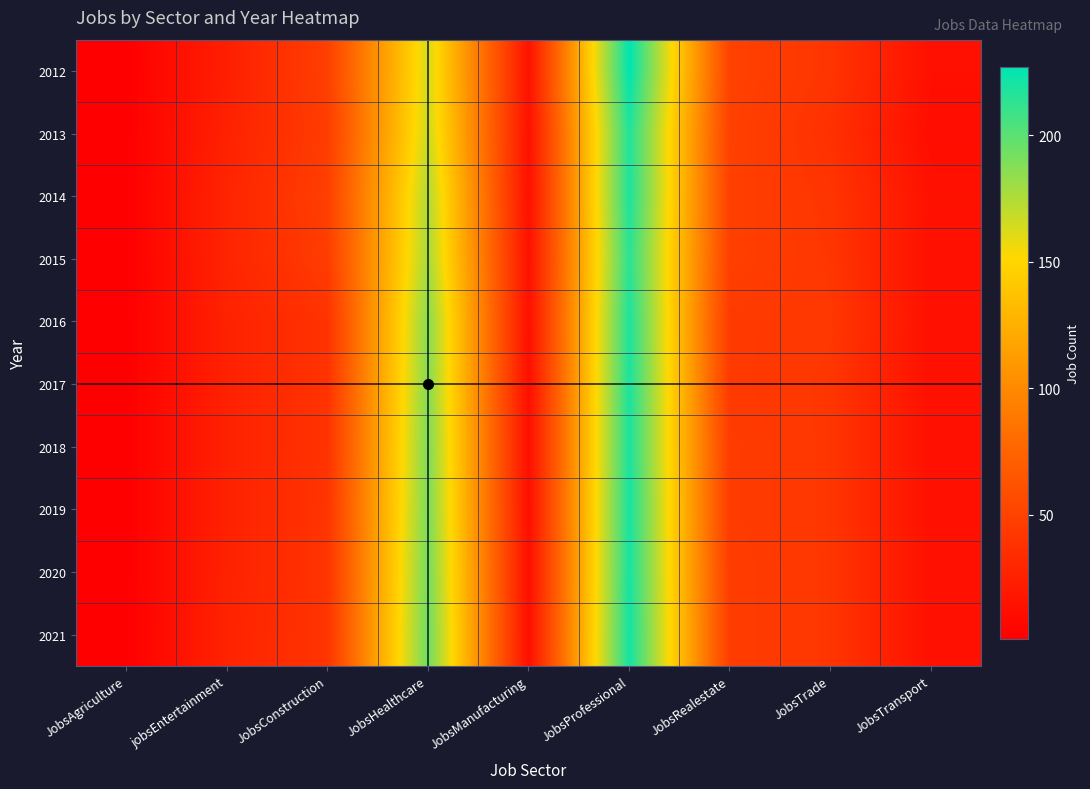

How many data points does each series have?

9